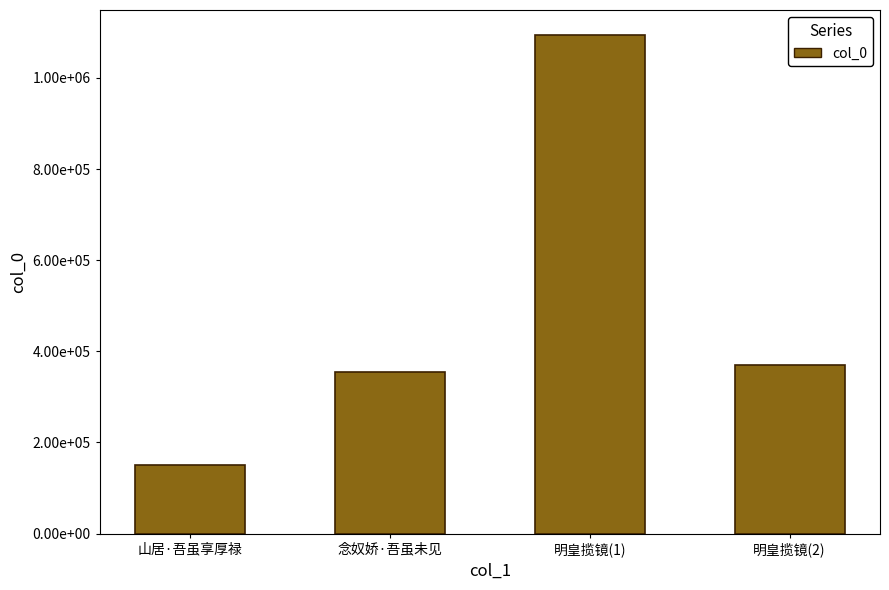

List the labels in order of value, smallest first.

山居·吾虽享厚禄, 念奴娇·吾虽未见, 明皇揽镜(2), 明皇揽镜(1)